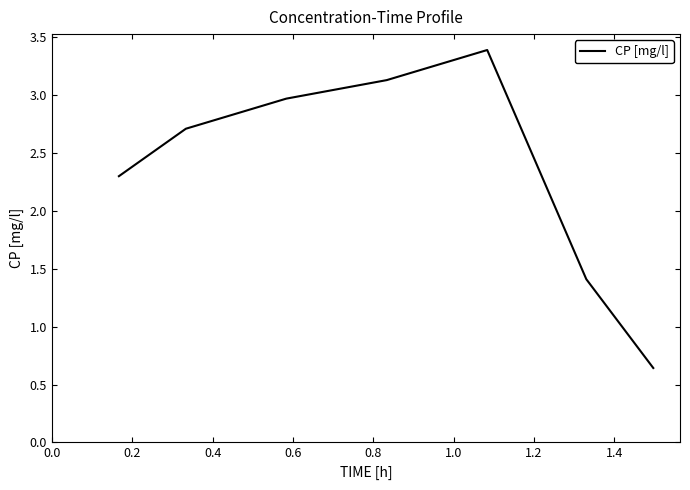

What is the greatest value displayed?

3.4